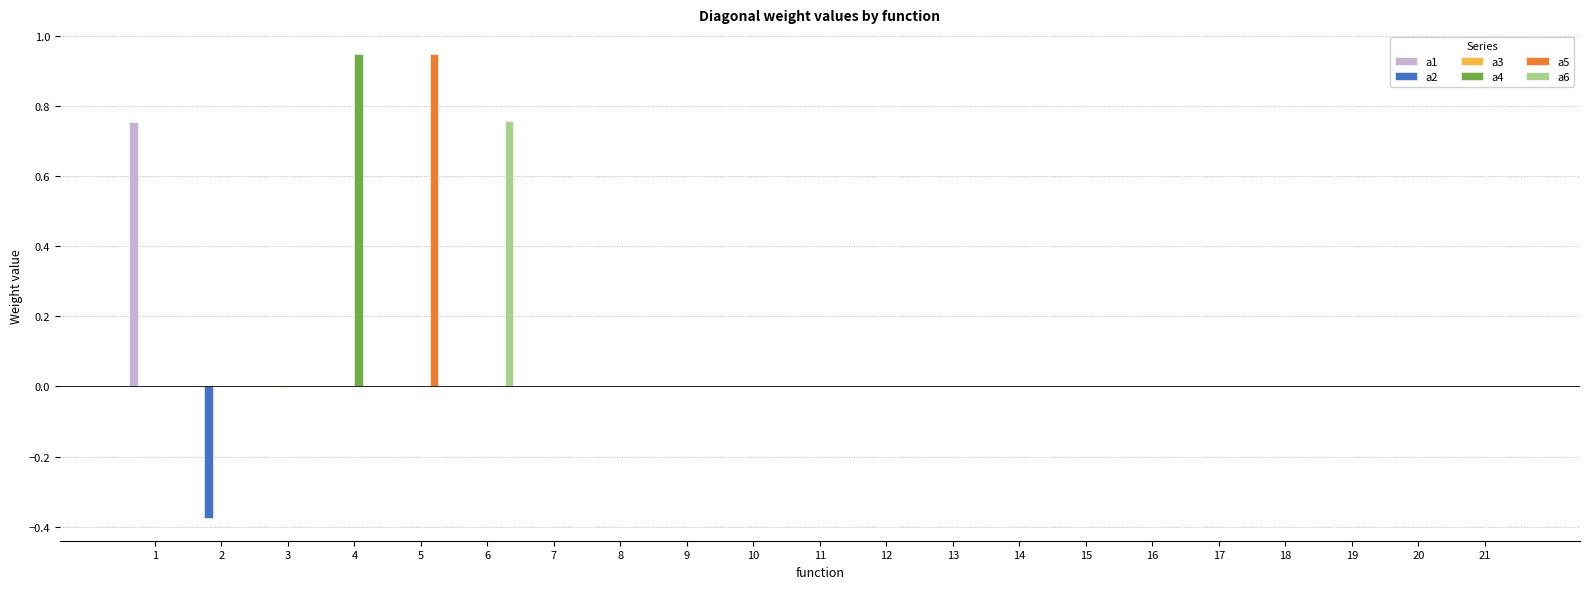

Between 2 and 14, which series saw the biggest shift?

a2